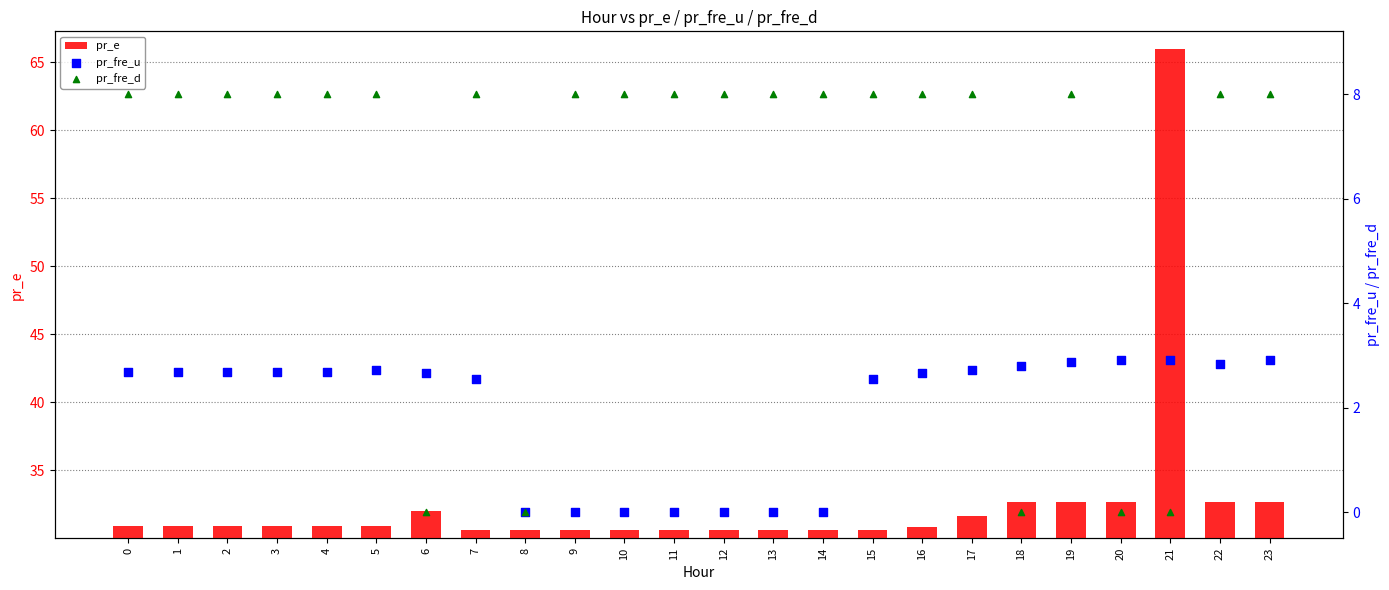

What are all the series names shown in the legend?

pr_e, pr_fre_u, pr_fre_d